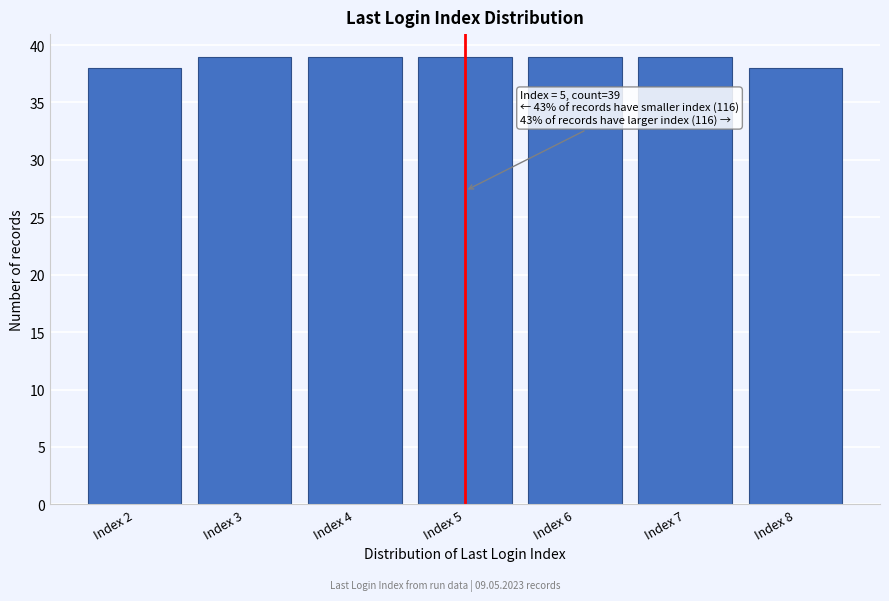

Reading left to right, transcribe all the data shown in this chart.

38	39	39	39	39	39	38